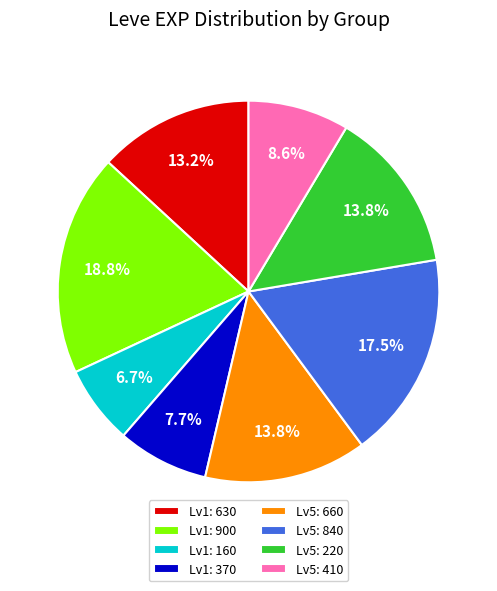

Combined, what portion of the pie is Lv5: 660 and Lv5: 840?

31.3%